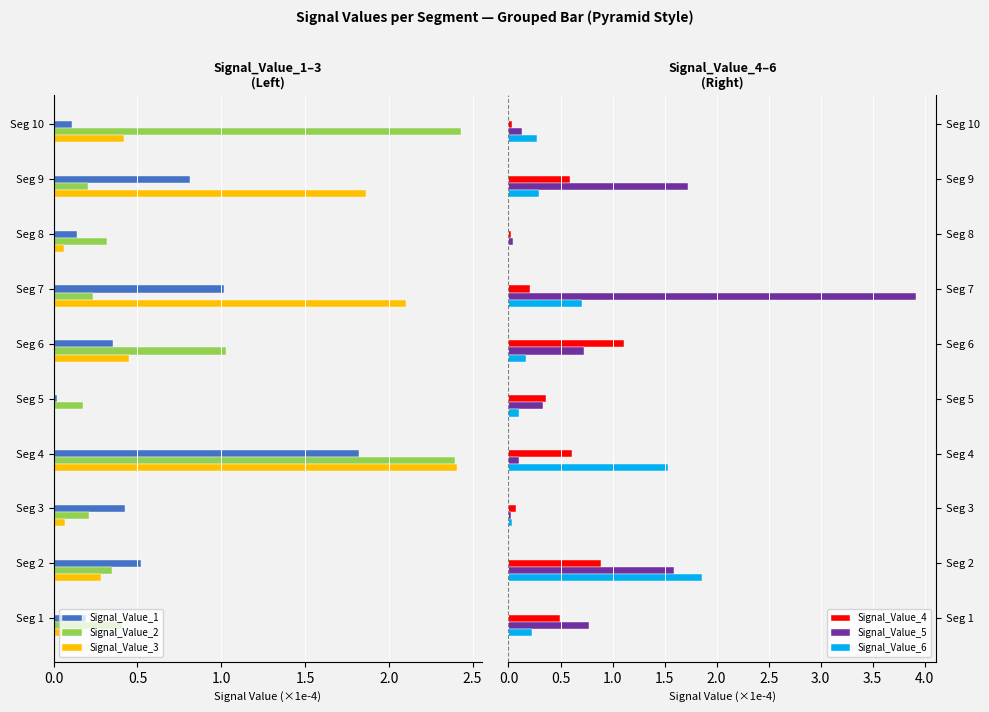

Is the value of Signal_Value_6 at Seg 10 greater than the value of Signal_Value_4 at Seg 9?

No